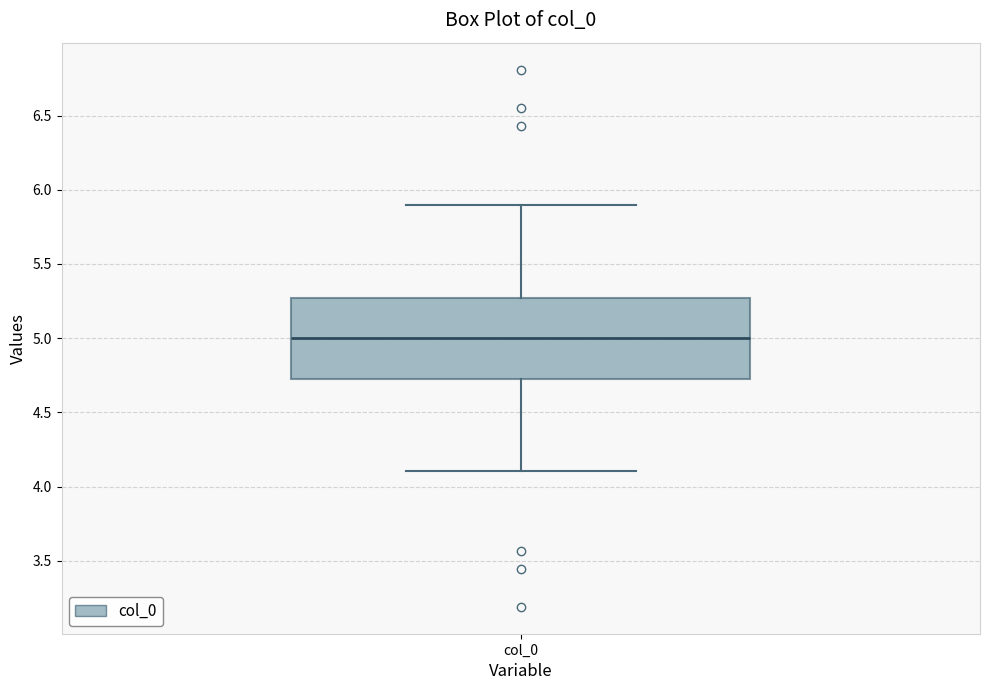

Read this box plot against the y-axis: the position of the median line, the range covered by the box, and the ends of both whiskers. The values are not printed on the chart, so give them approximately, as read against the axis.

median 5.00, box 4.75 to 5.25, whiskers 4.10 to 5.90